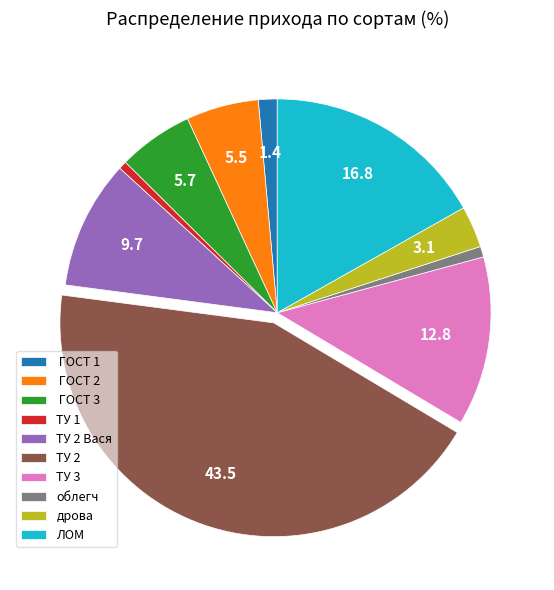

Which category has the biggest portion of the pie?

ТУ 2